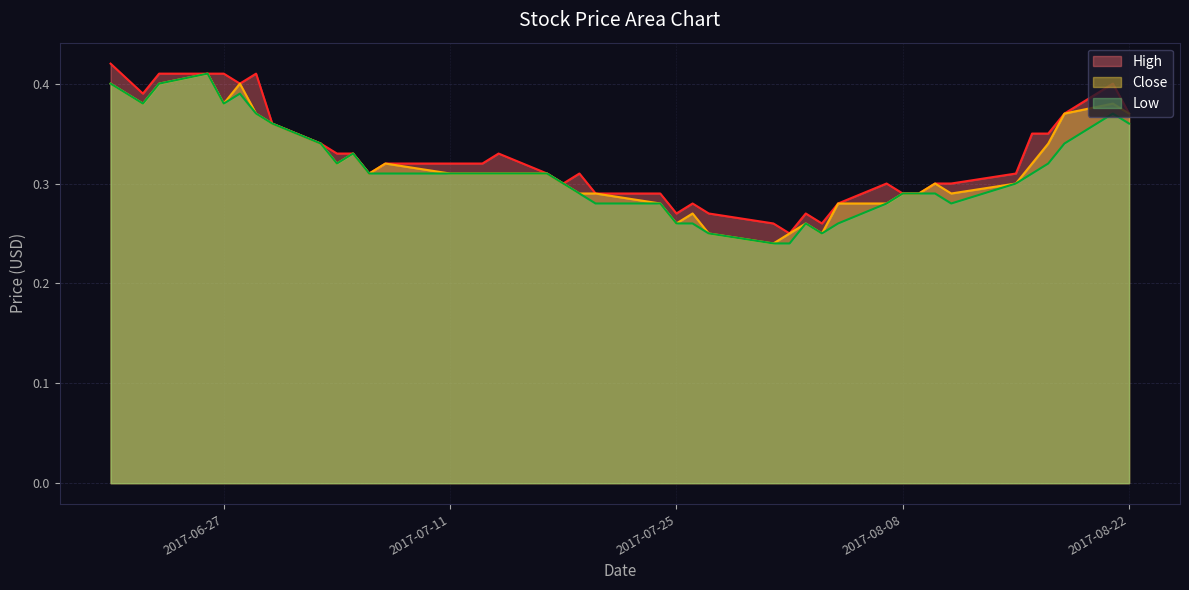

At which category does Low reach its first local valley?

2017-06-22